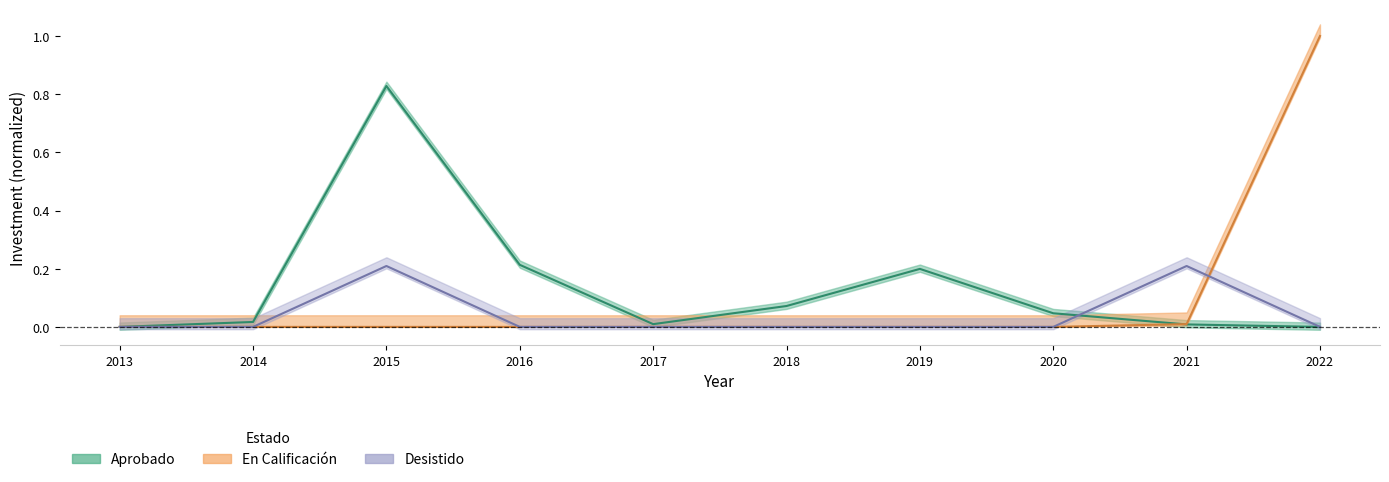

Reading left to right, extract all data points from this chart.

Aprobado: 0.0	0.0	0.8	0.2	0.0	0.1	0.2	0.0	0.0	0.0
En Calificación: 0.0	0.0	0.0	0.0	0.0	0.0	0.0	0.0	0.0	1.0
Desistido: 0.0	0.0	0.2	0.0	0.0	0.0	0.0	0.0	0.2	0.0